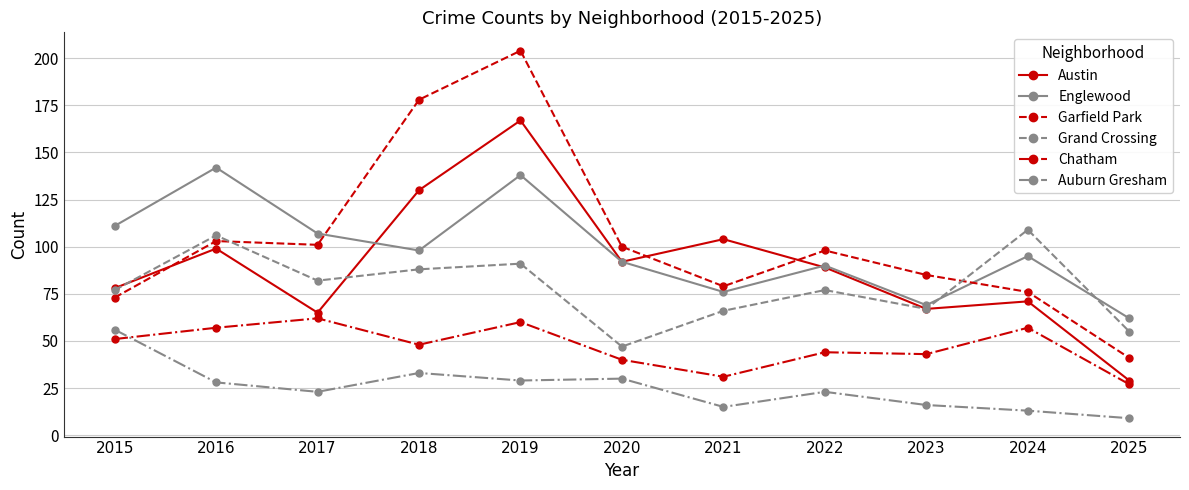

The Grand Crossing series shows 33 at 2017. True or false?

False